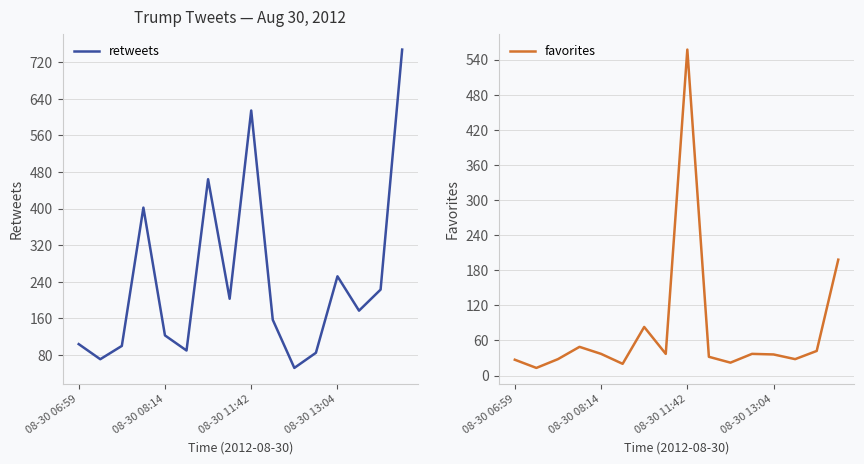

What is the approximate value of retweets at 08-30 13:04, to the nearest 100?

300